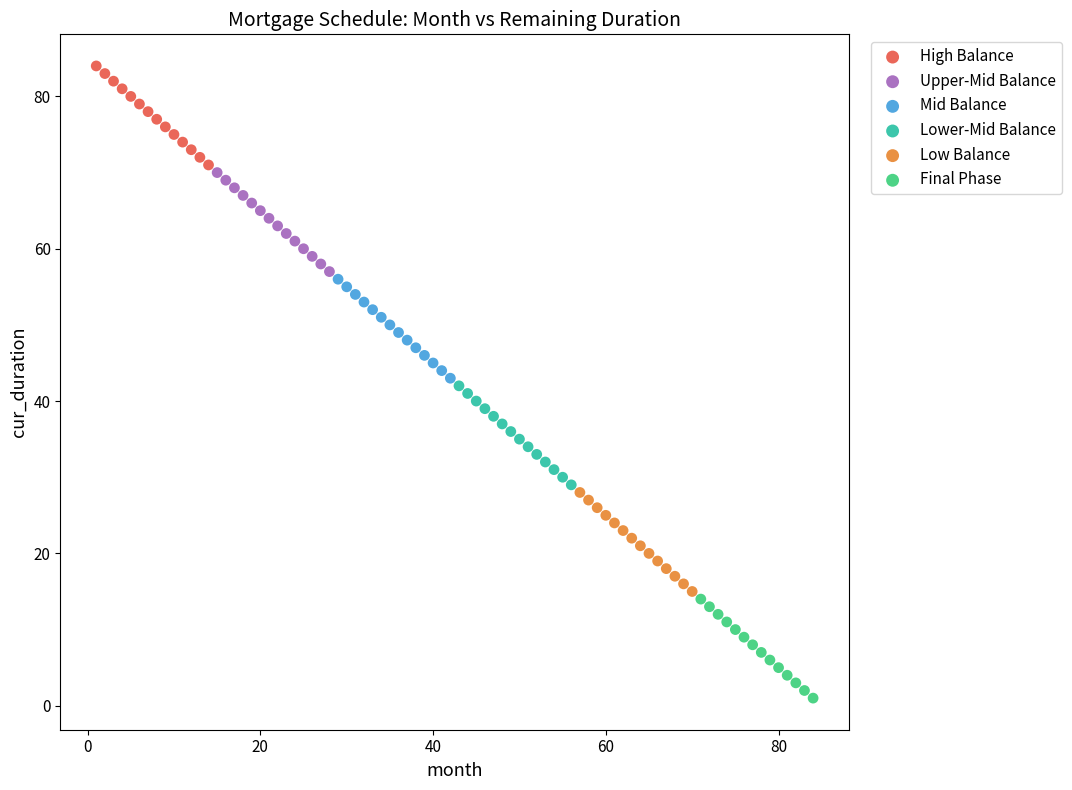

Which series reaches the minimum Y coordinate?

Final Phase